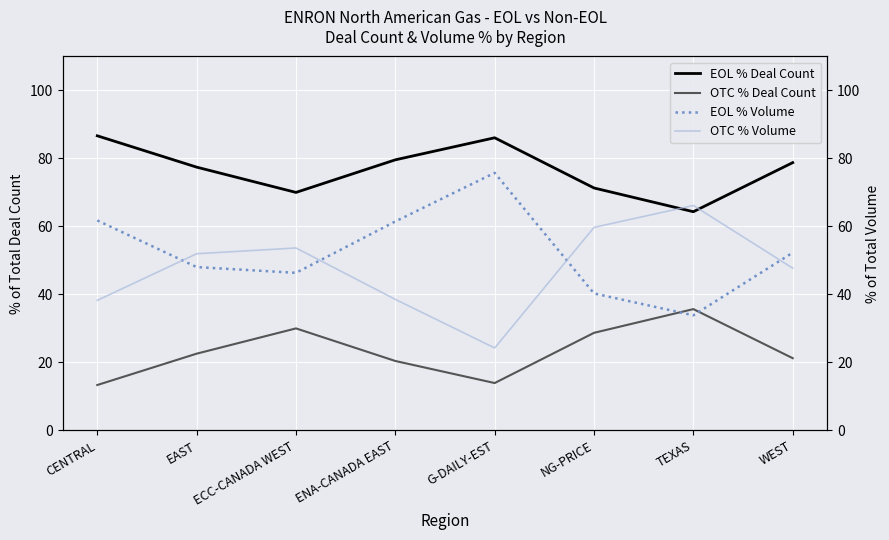

Which has a higher value, ECC-CANADA WEST or WEST?

WEST